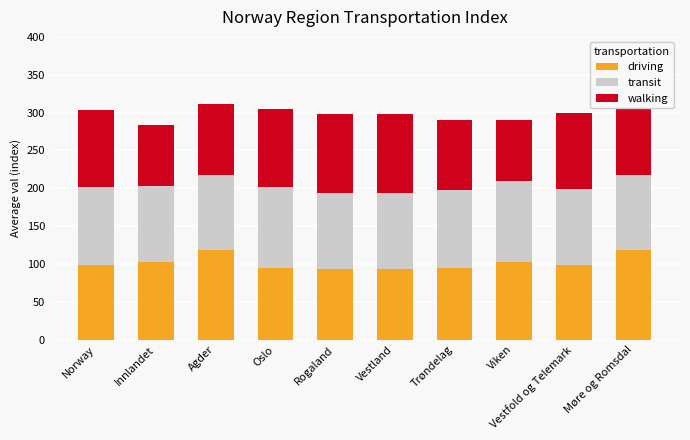

What are all the series names shown in the legend?

driving, transit, walking